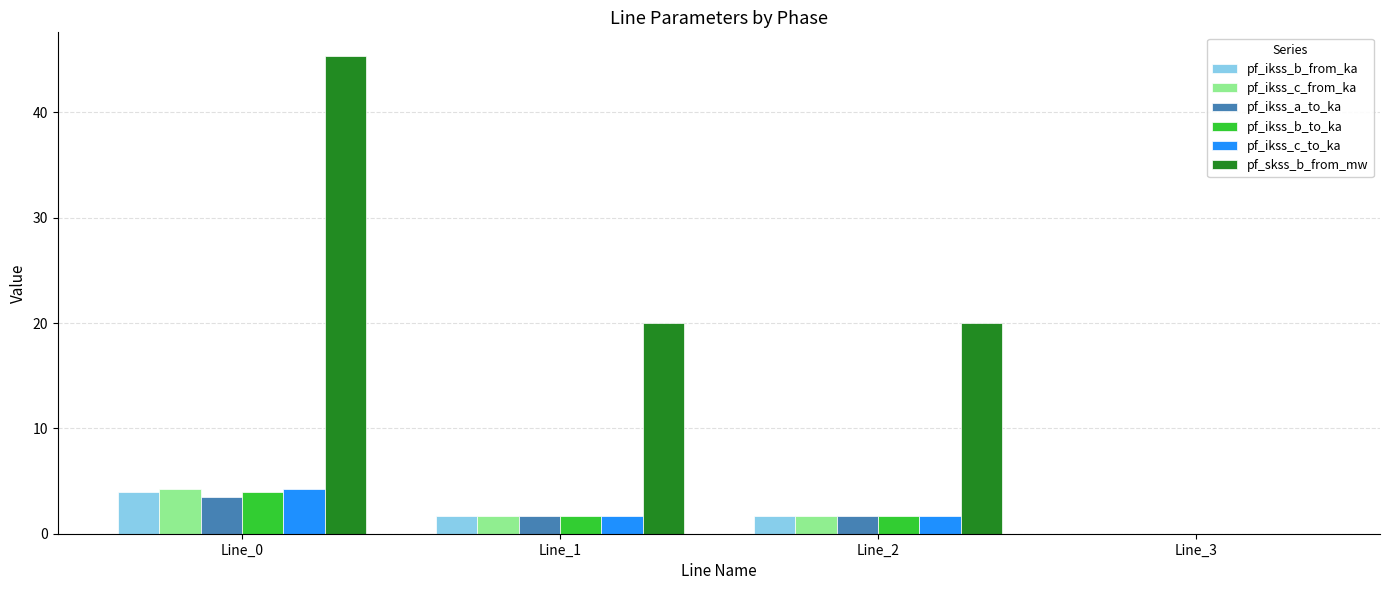

Does the chart contain stacked bars?

No